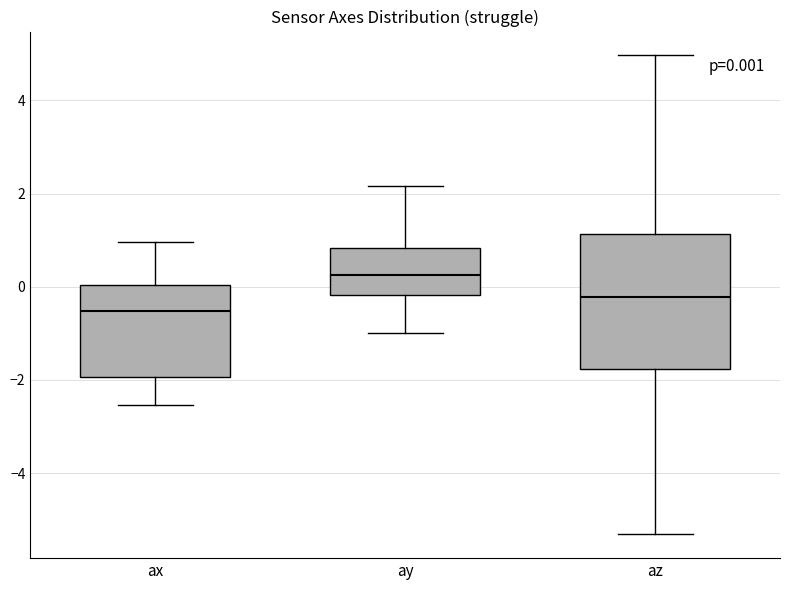

Which box has the lowest median line?

ax